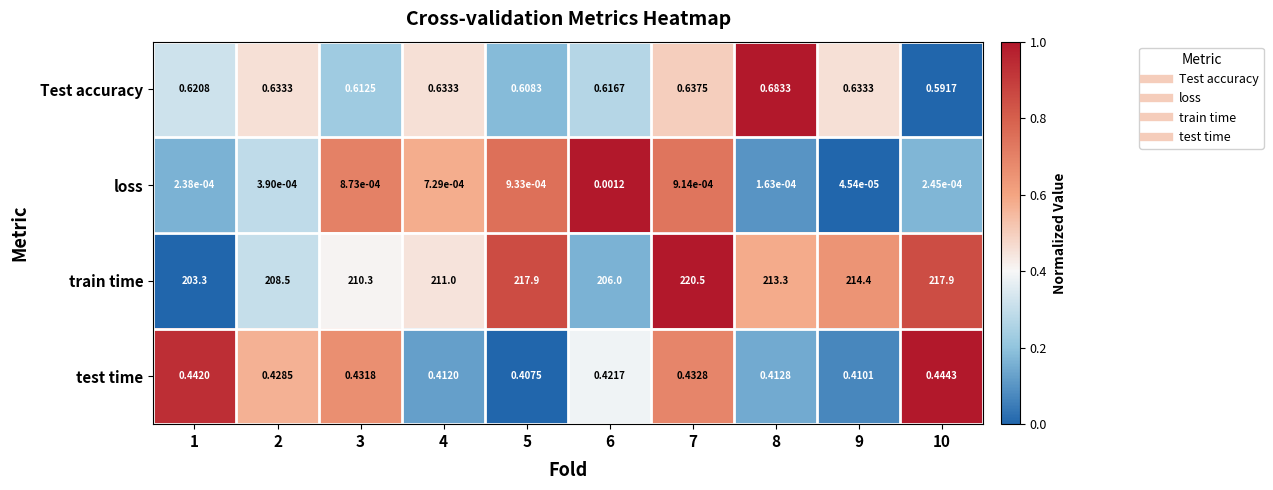

Which series has the largest range (max minus min)?

train time